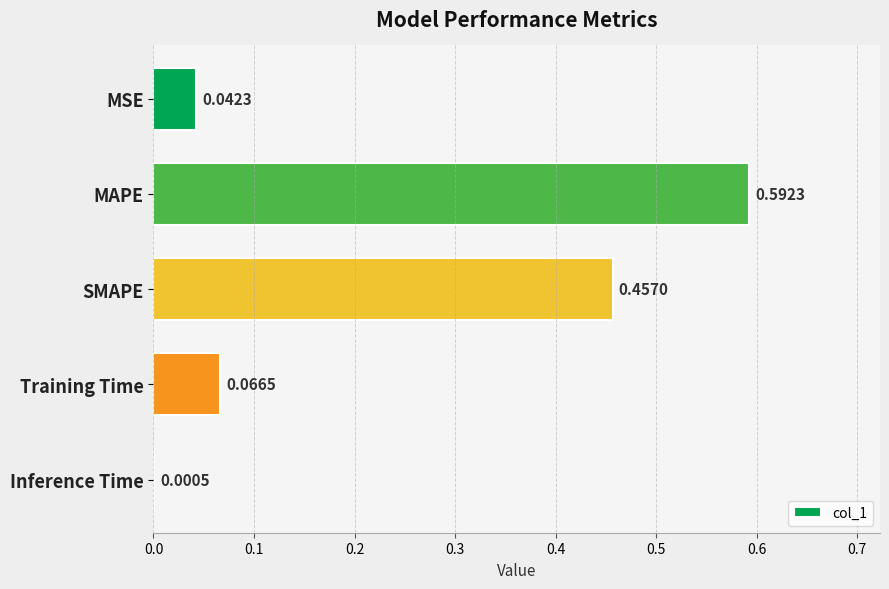

Where is the data nearest to the value 0?

Inference Time